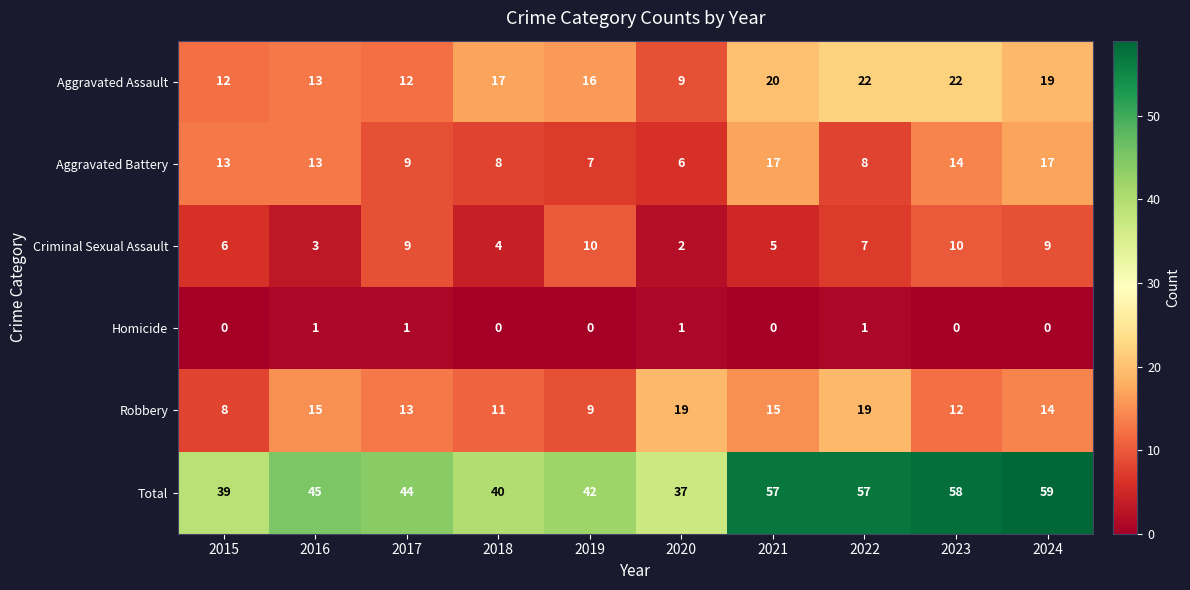

Where is Robbery nearest to the value 13?

2017